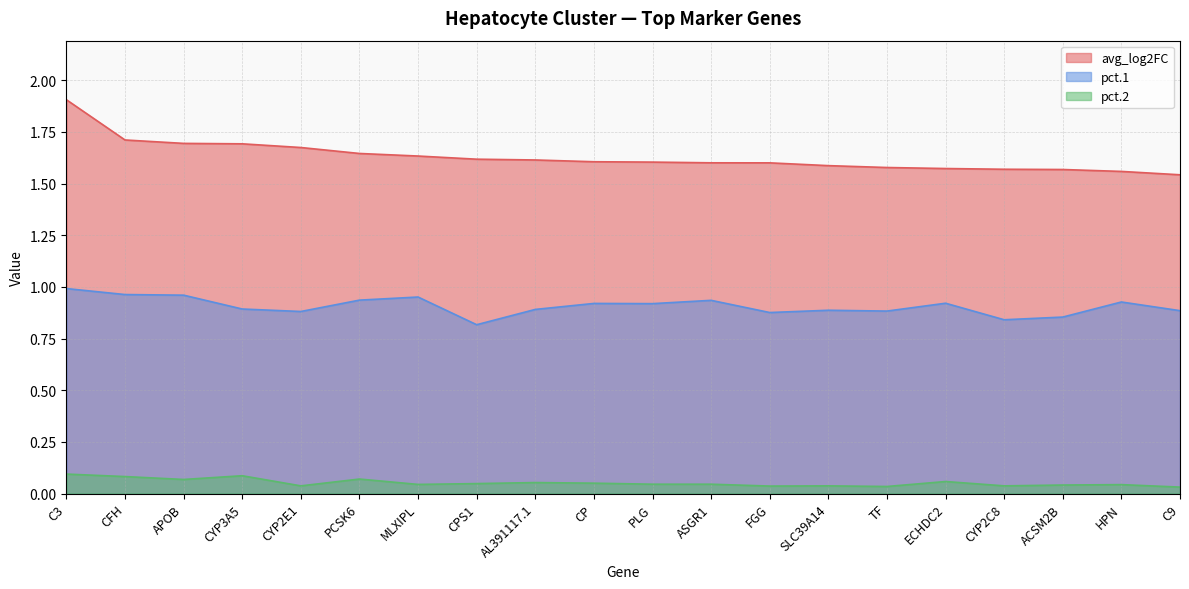

Which series has the largest range (max minus min)?

avg_log2FC